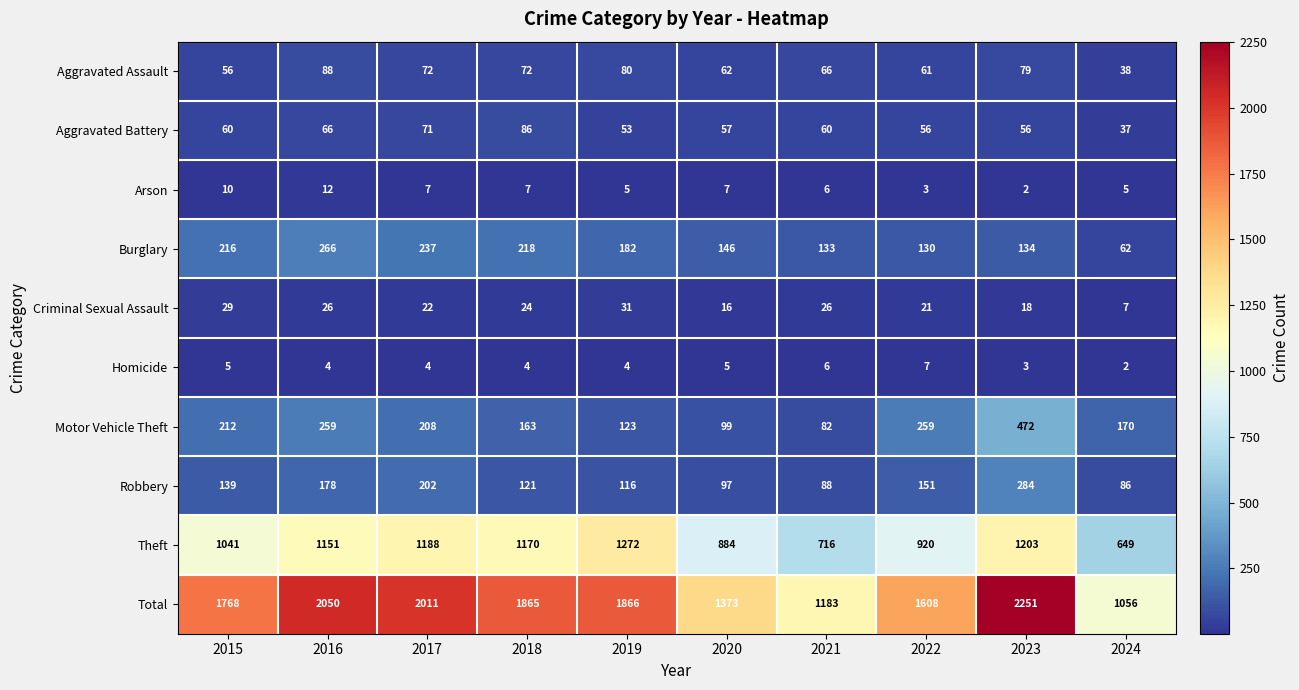

Which series has the largest total across all categories?

Total